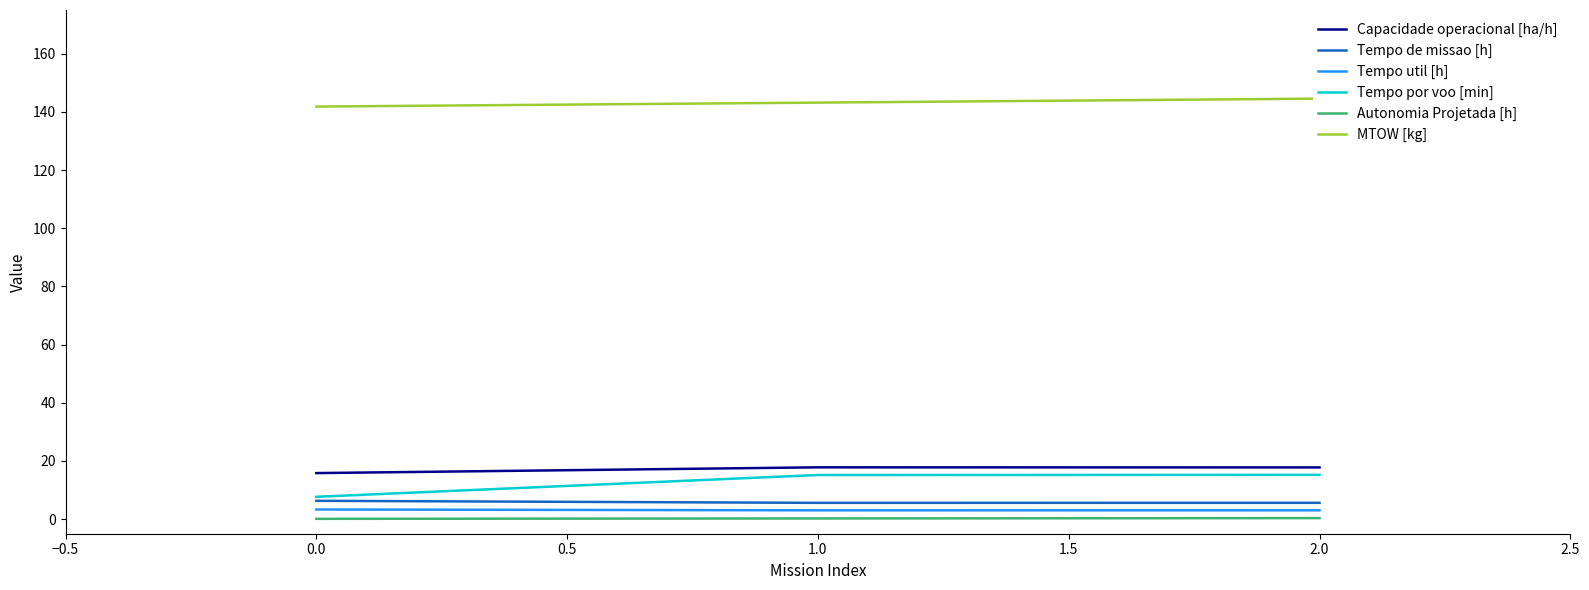

The value of Capacidade operacional [ha/h] at 1.0 is 28.2. True or false?

False